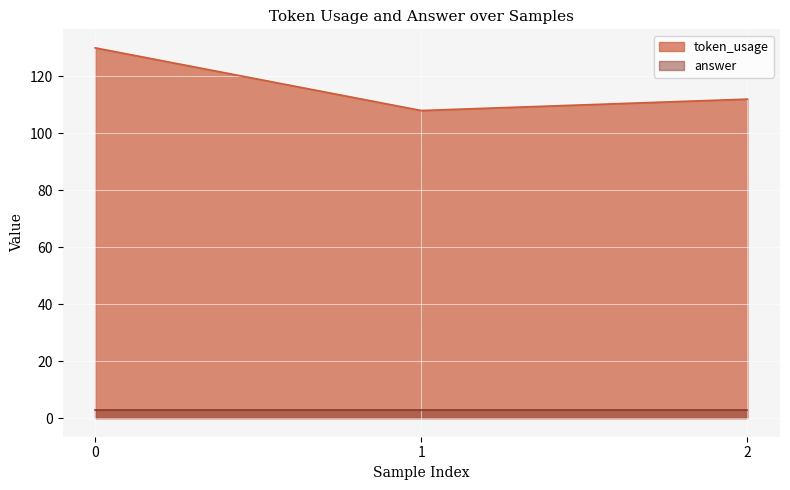

List the labels in order of value, smallest first.

1, 2, 0